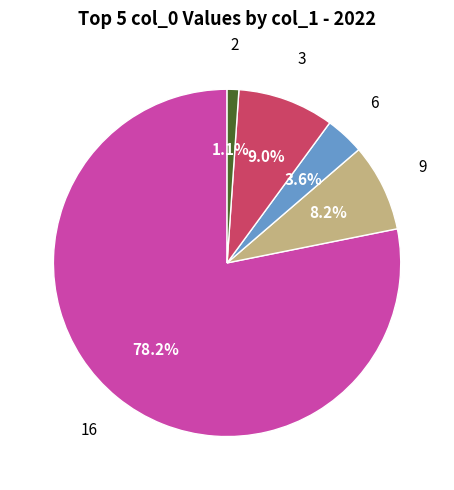

Does any single category account for the majority?

Yes